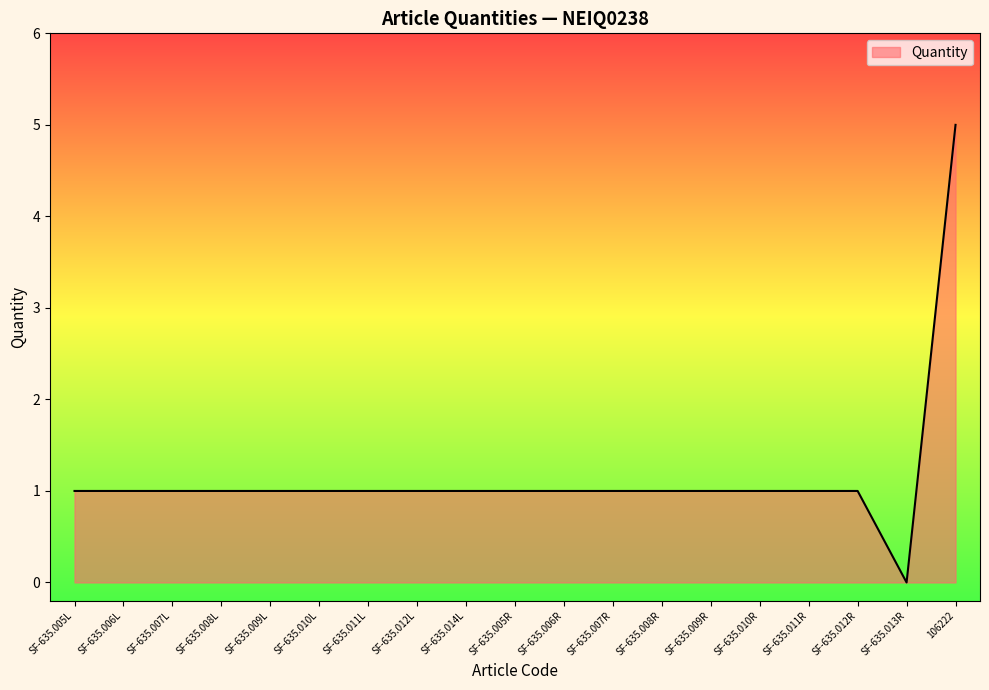

The value at SF-635.011L is 1. True or false?

True